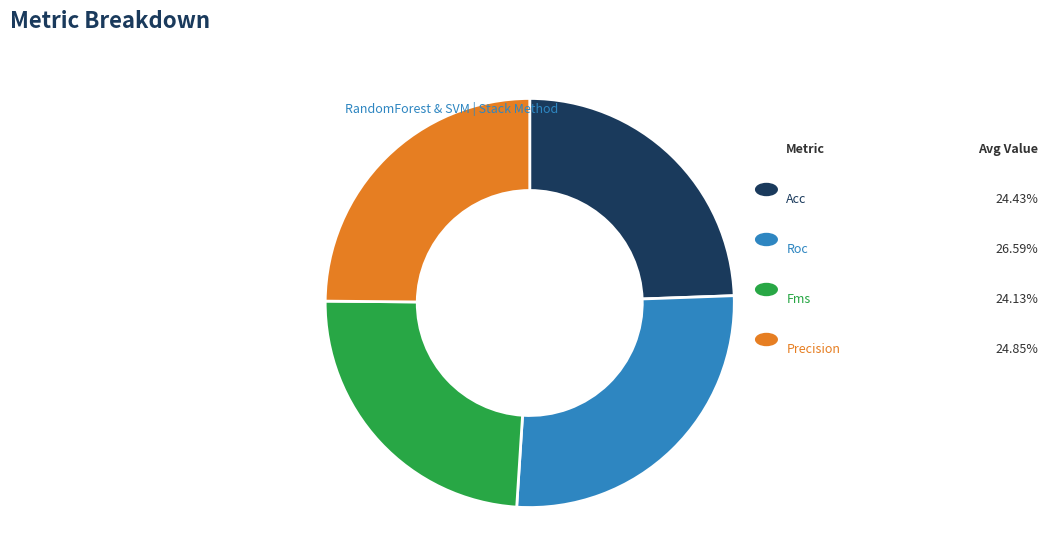

Is there any slice that represents more than half of the pie?

No